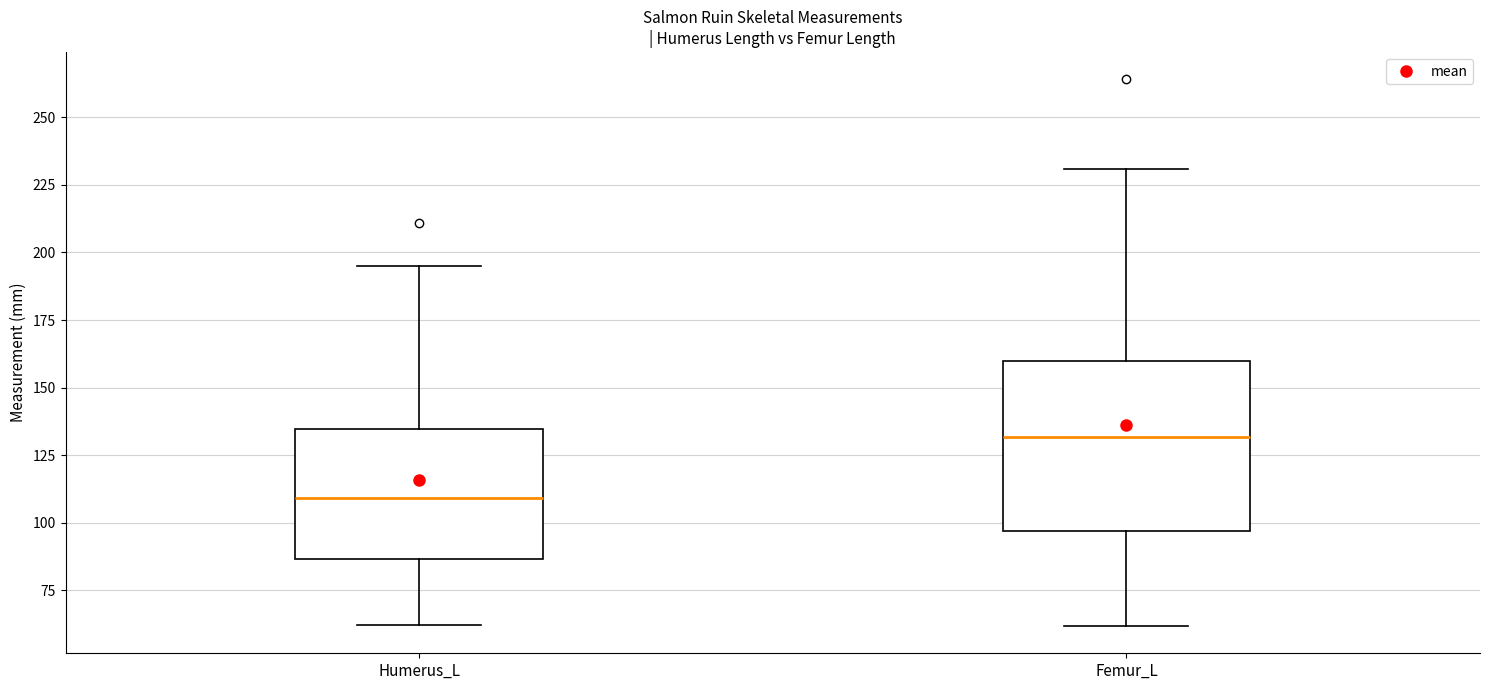

Where is the lower edge of the box for Femur_L on the y-axis? The values are not printed on the chart, so give them approximately, as read against the axis.

95